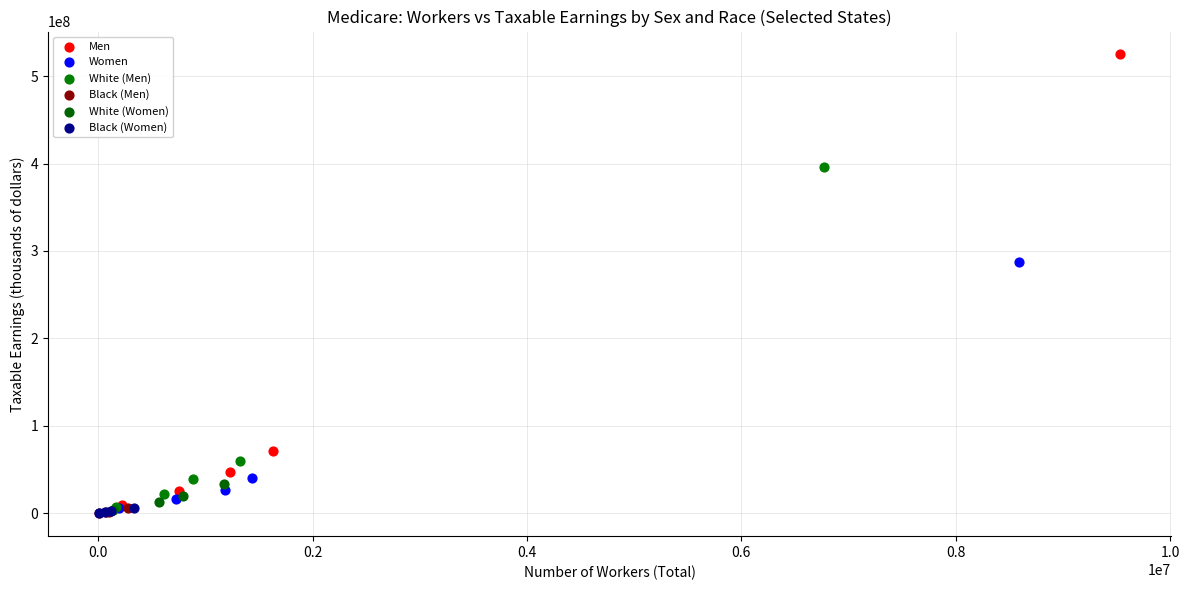

Which series reaches the maximum Y coordinate?

Men